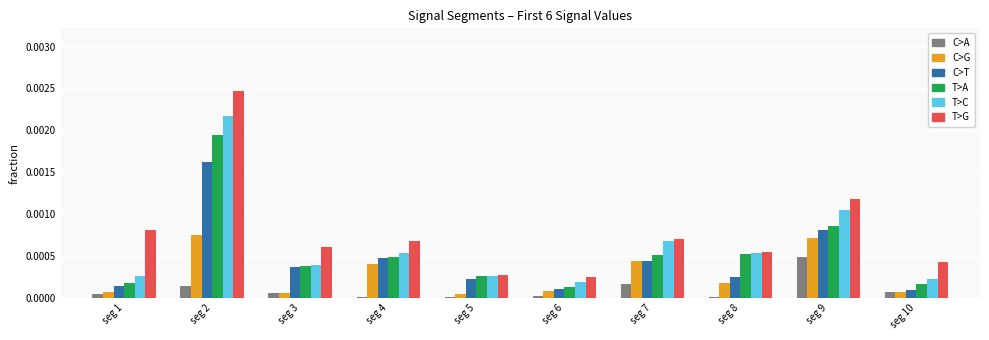

At which category is the sum across all series the highest?

seg 2